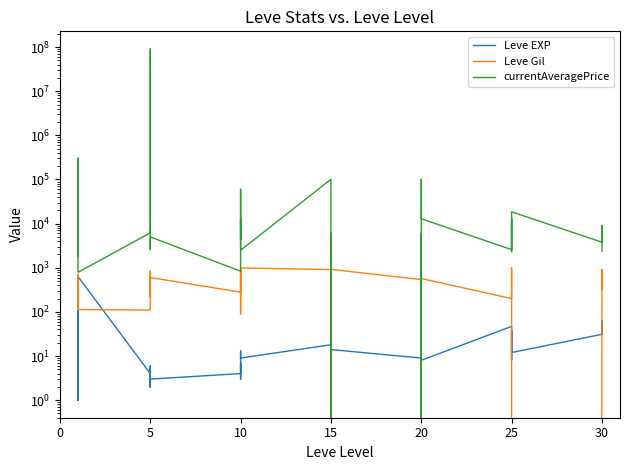

What is the average value of the currentAveragePrice series?

2293642